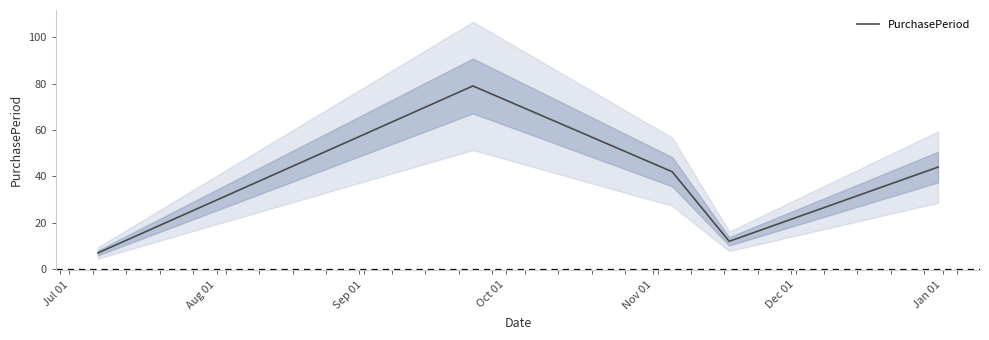

What is the highest value of the PurchasePeriod series?

79